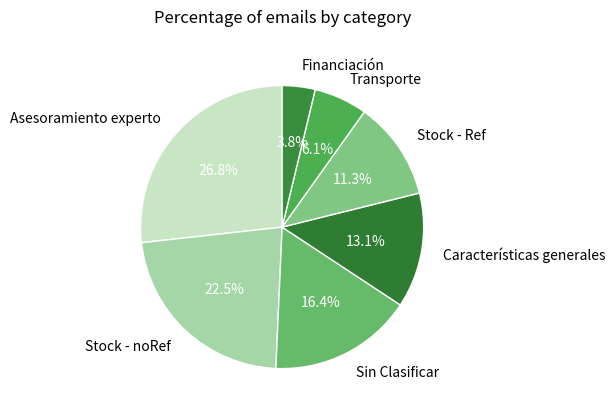

Approximately how many times larger is the value at Financiación compared to Sin Clasificar?

0.2